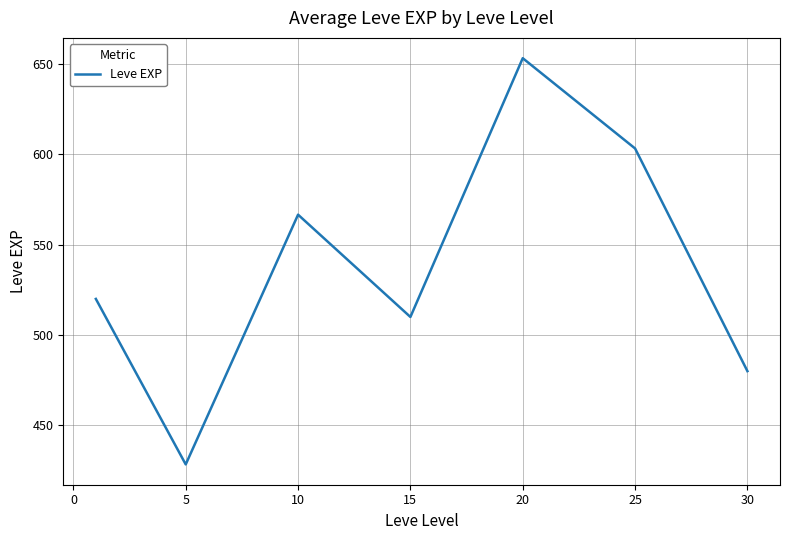

What is the difference between the maximum and minimum values?

225.0